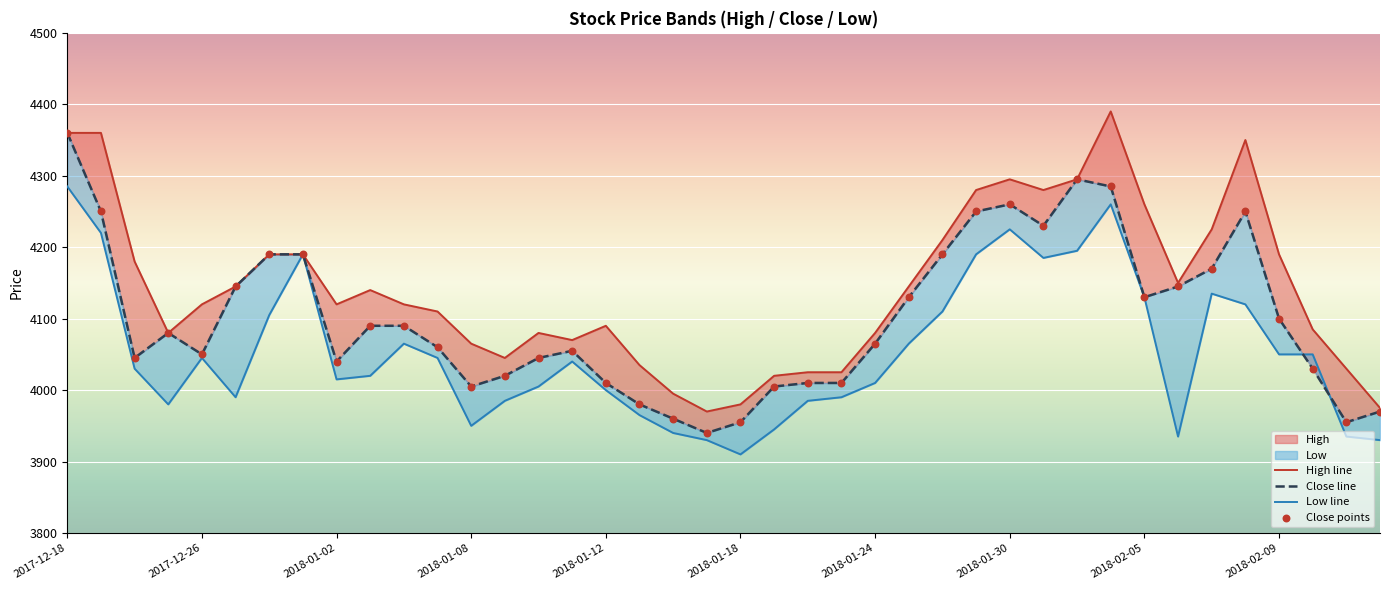

Which series reaches the minimum Y coordinate?

Low line